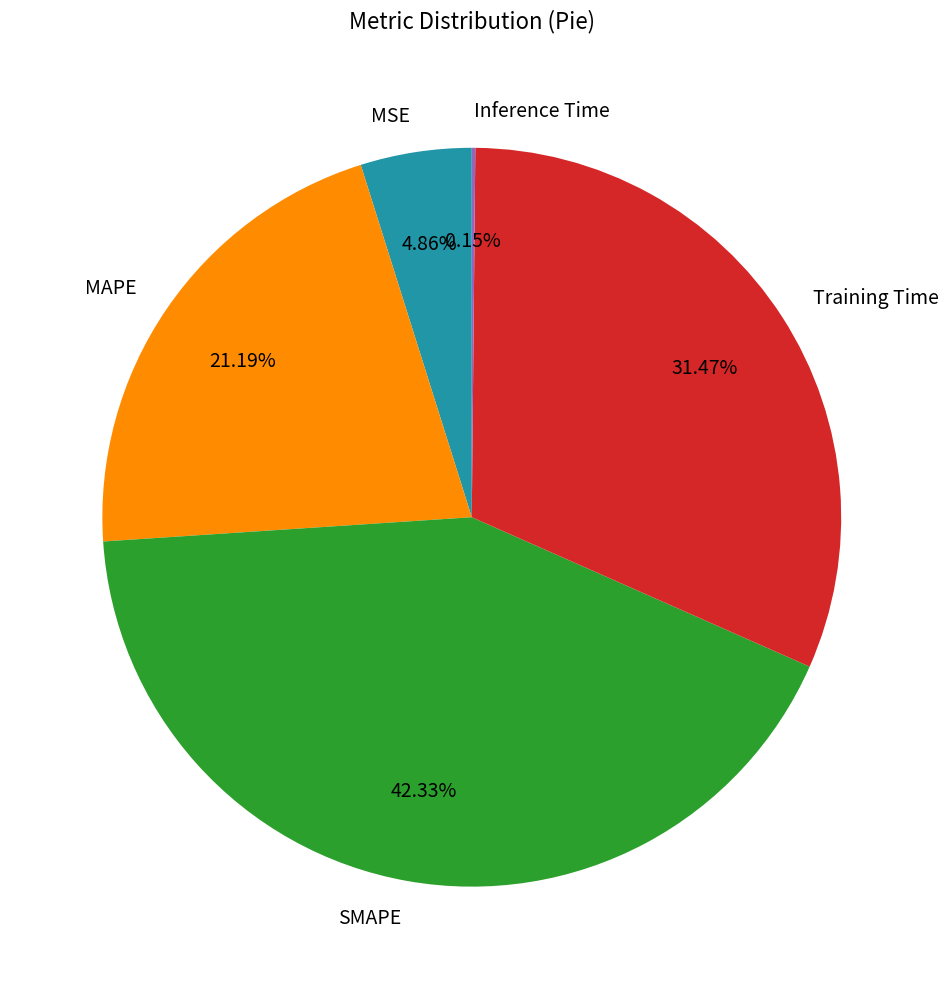

Which category has the biggest portion of the pie?

SMAPE